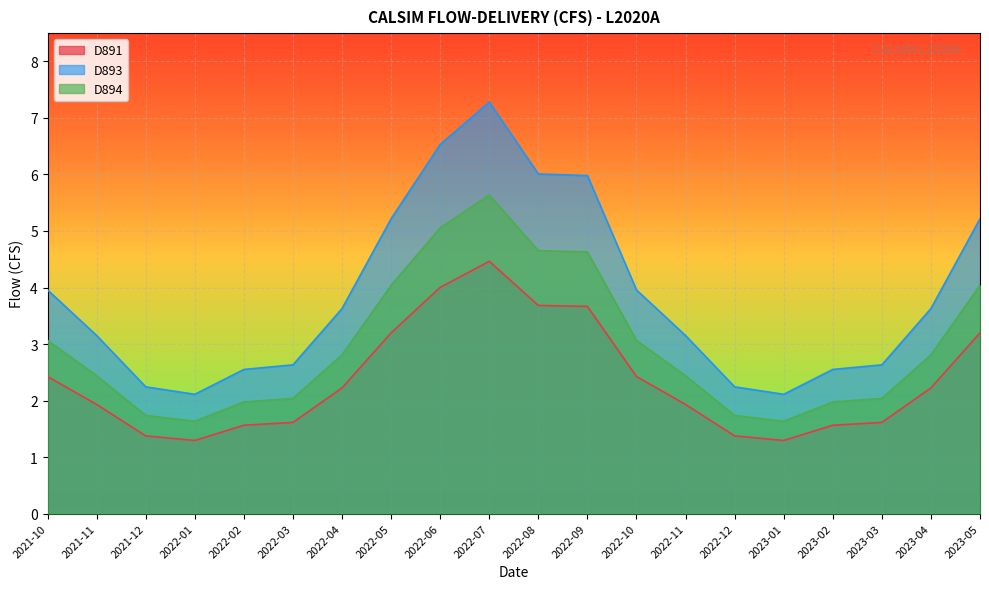

Count the number of data series in this chart.

3